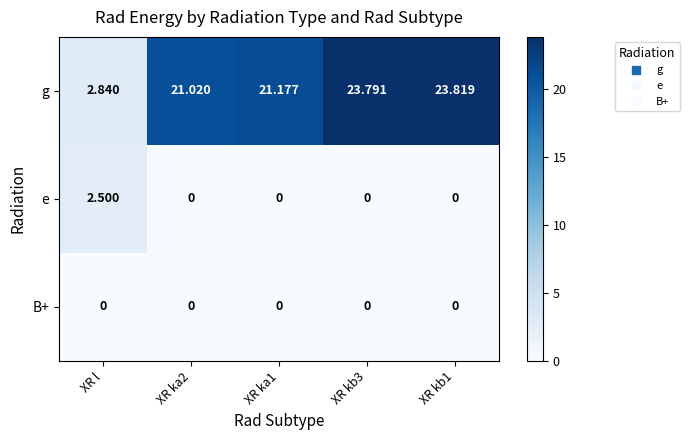

At how many categories does at least one series exceed 19?

4